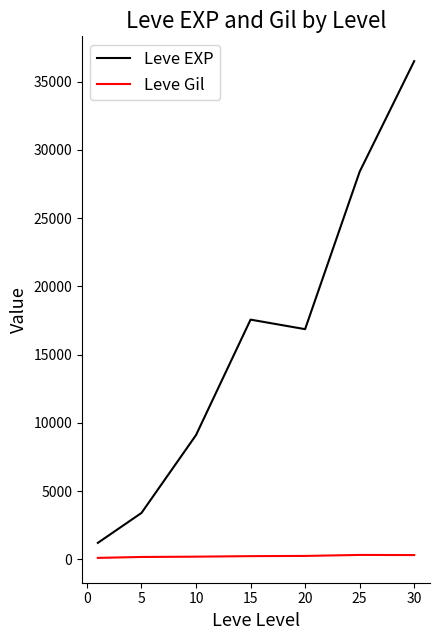

How many lines are shown in the chart?

2